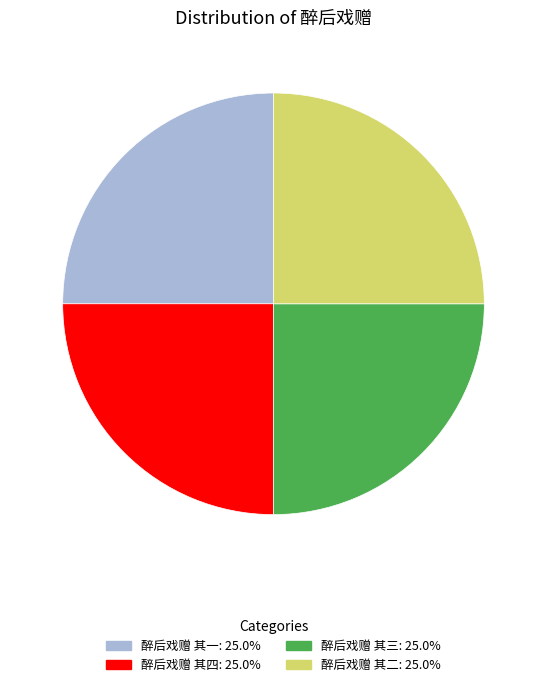

Approximately how many times larger is the value at 醉后戏赠 其三 compared to 醉后戏赠 其四?

1.0